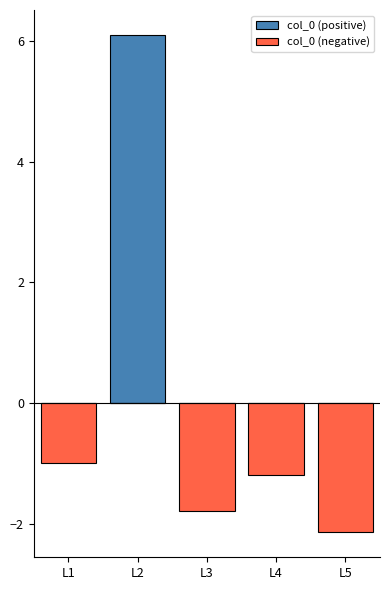

Rank the series at L5 from lowest to highest value.

col_0 (negative), col_0 (positive)